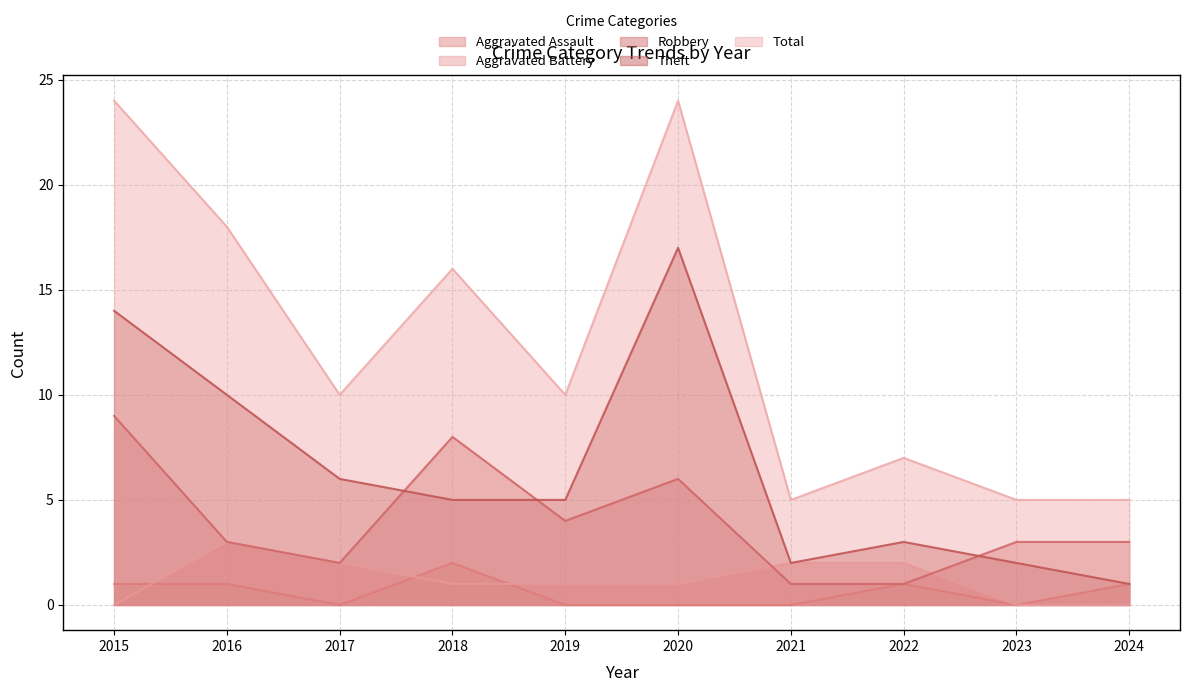

How many values in the Total series exceed 10?

4